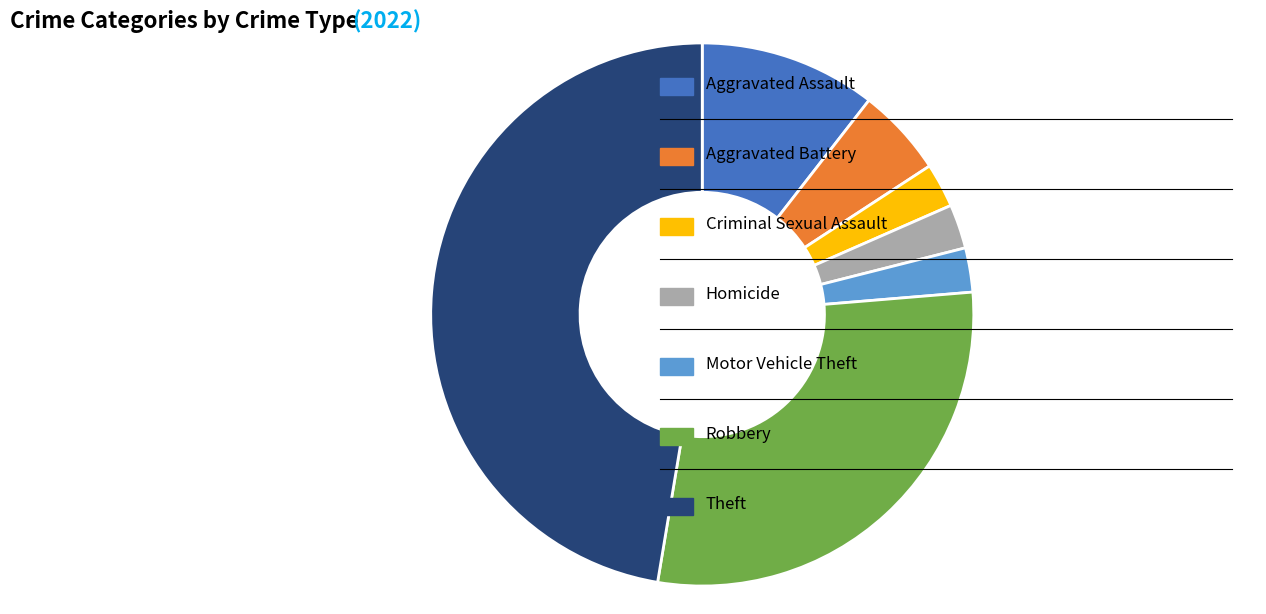

Is there a majority slice in this chart?

No